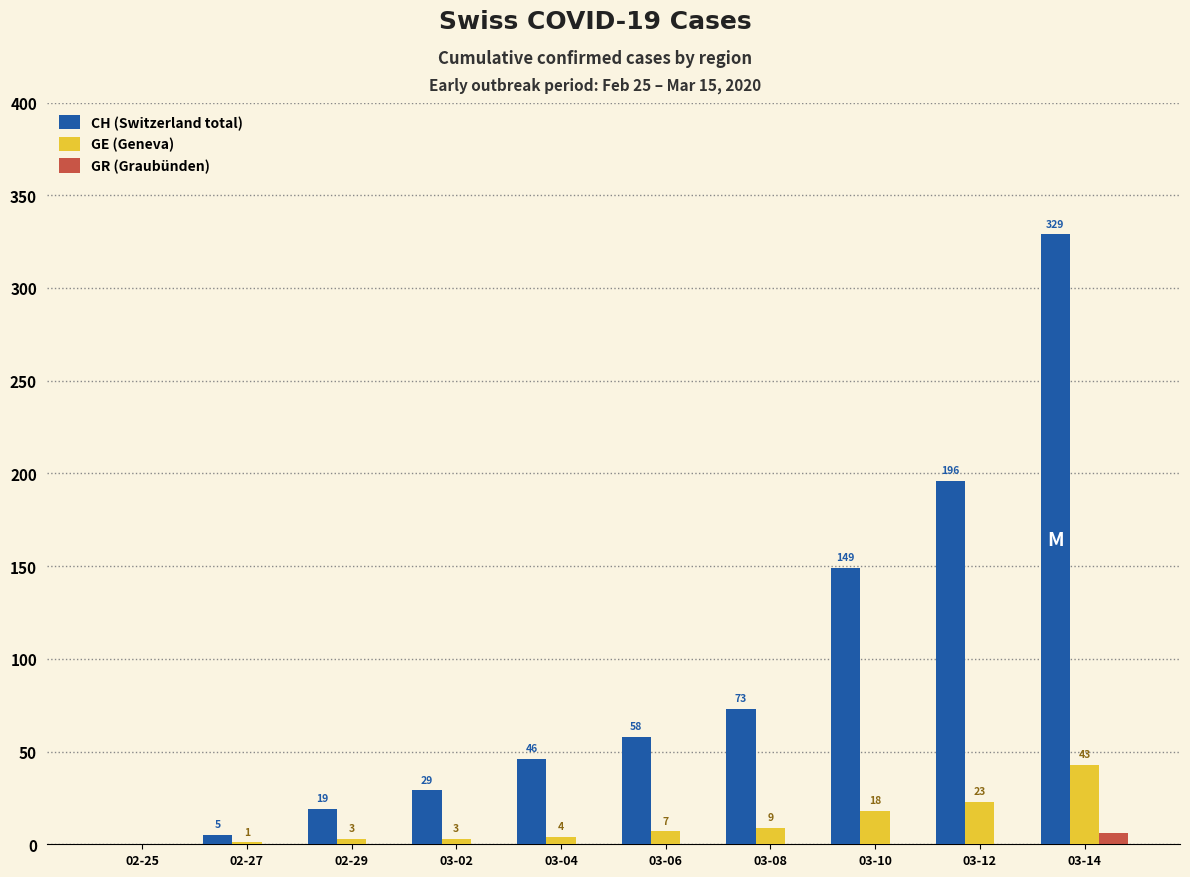

What is the average value of the GR (Graubünden) series?

1